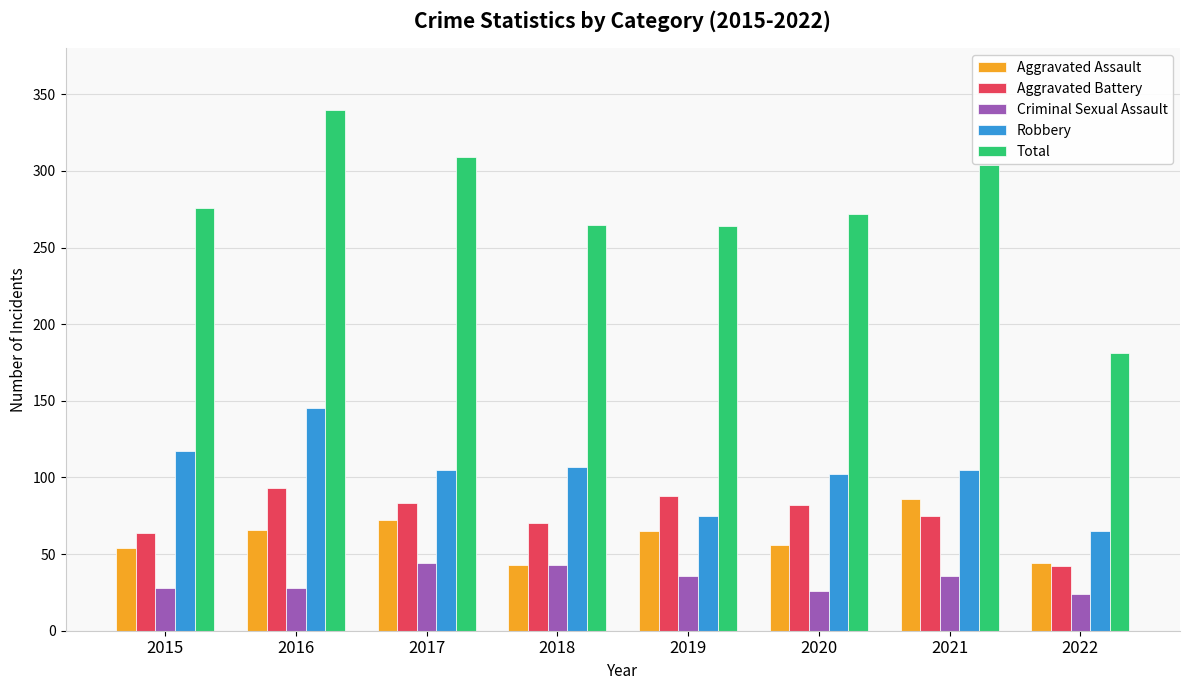

What is the value of the Aggravated Assault bar at the 4th from the left?

43